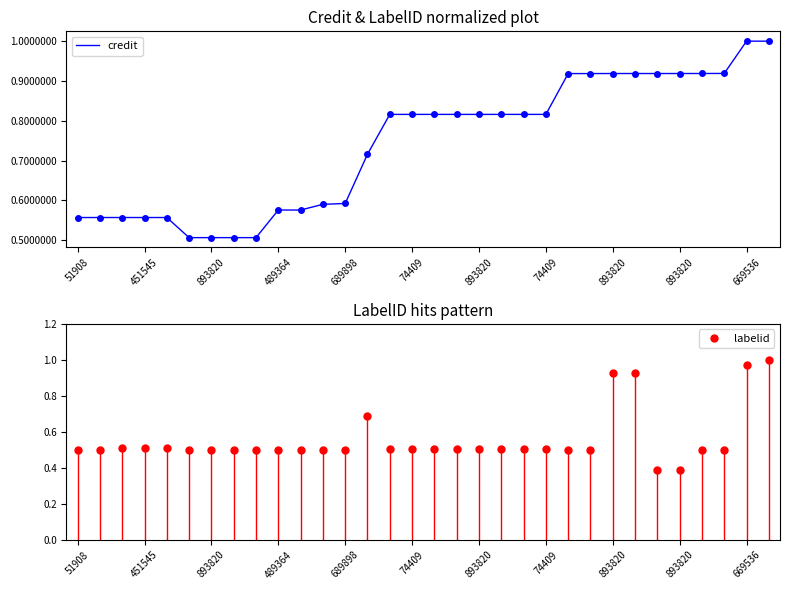

Reading left to right, transcribe all the data shown in this chart.

credit: 0.6	0.6	0.6	0.6	0.6	0.5	0.5	0.5	0.5	0.6	0.6	0.6	0.6	0.7	0.8	0.8	0.8	0.8	0.8	0.8	0.8	0.8	0.9	0.9	0.9	0.9	0.9	0.9	0.9	0.9	1.0	1.0
labelid: 0.5	0.5	0.5	0.5	0.5	0.5	0.5	0.5	0.5	0.5	0.5	0.5	0.5	0.7	0.5	0.5	0.5	0.5	0.5	0.5	0.5	0.5	0.5	0.5	0.9	0.9	0.4	0.4	0.5	0.5	1.0	1.0